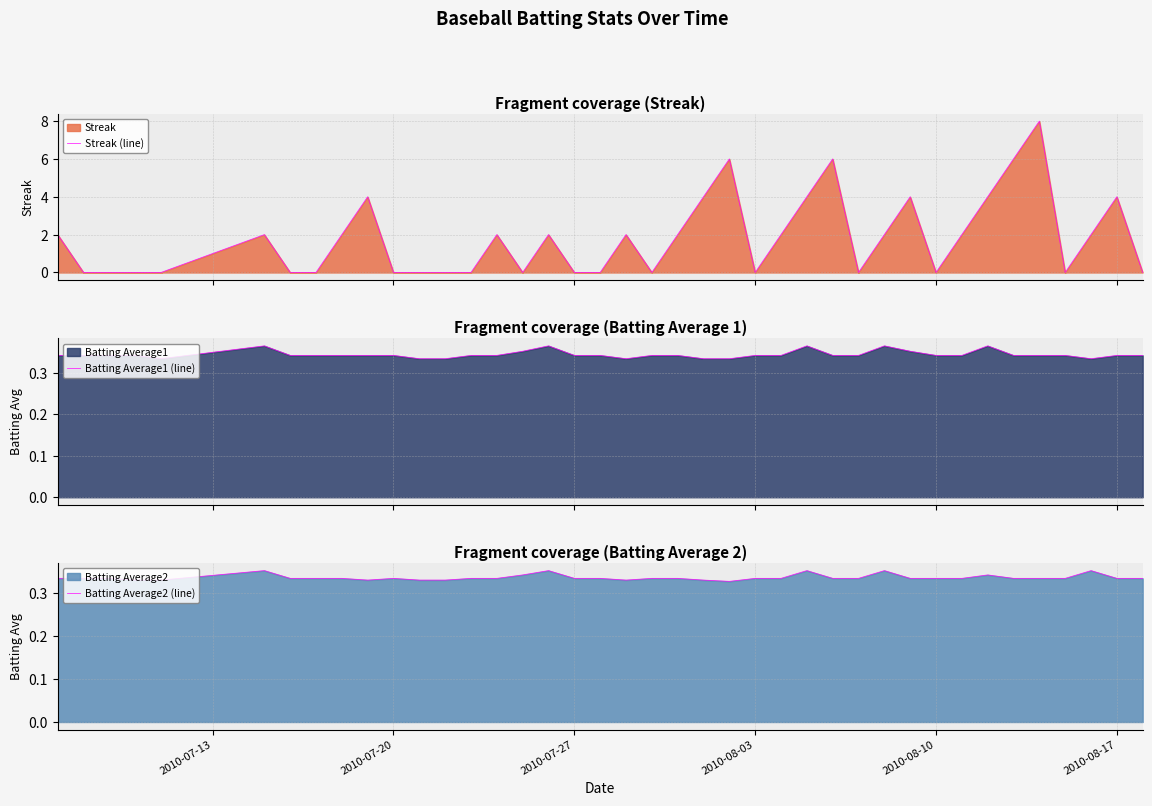

What is the highest value of the Batting Average1 (line) series?

0.4